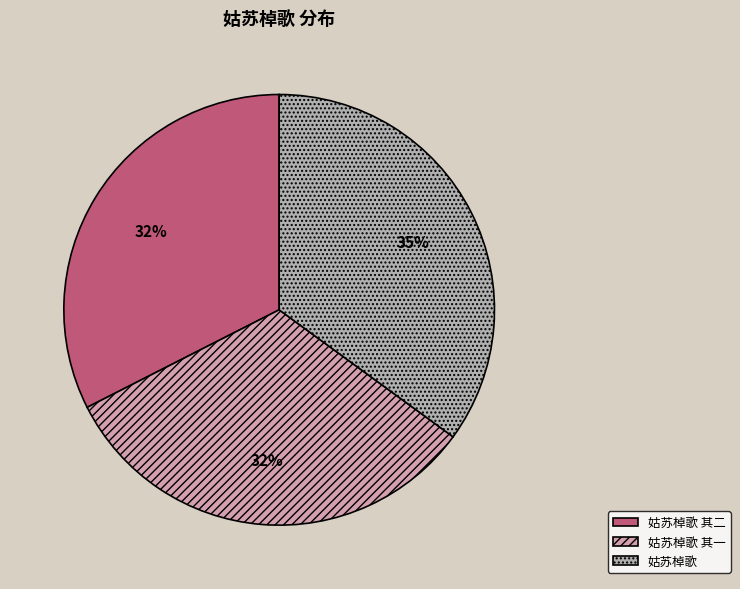

How much of the chart is everything except 姑苏棹歌?

65.0%